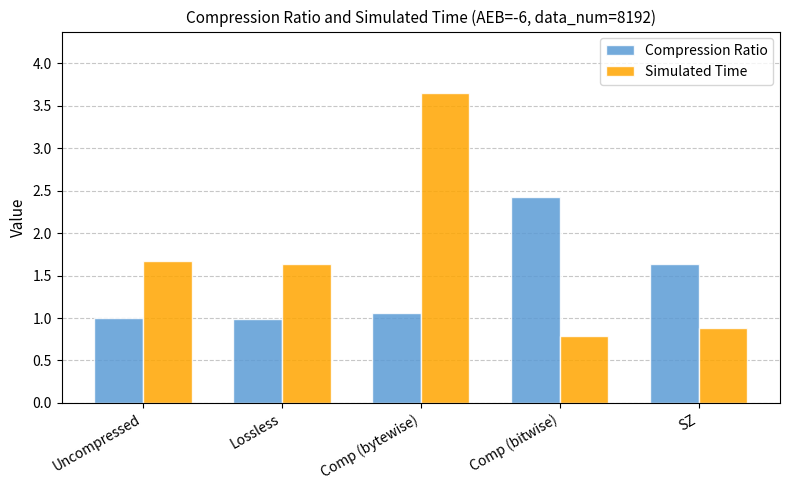

What are all the series names shown in the legend?

Compression Ratio, Simulated Time